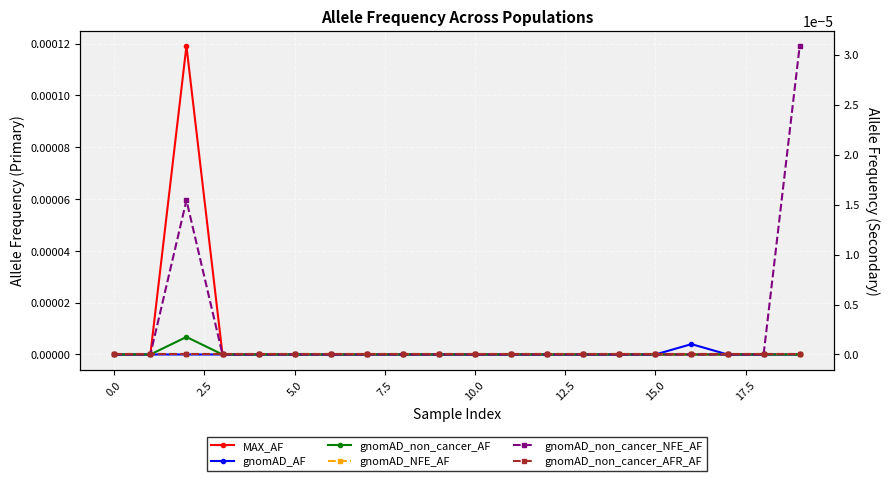

In gnomAD_non_cancer_AF, how many points are higher than both neighbors (excluding endpoints)?

1